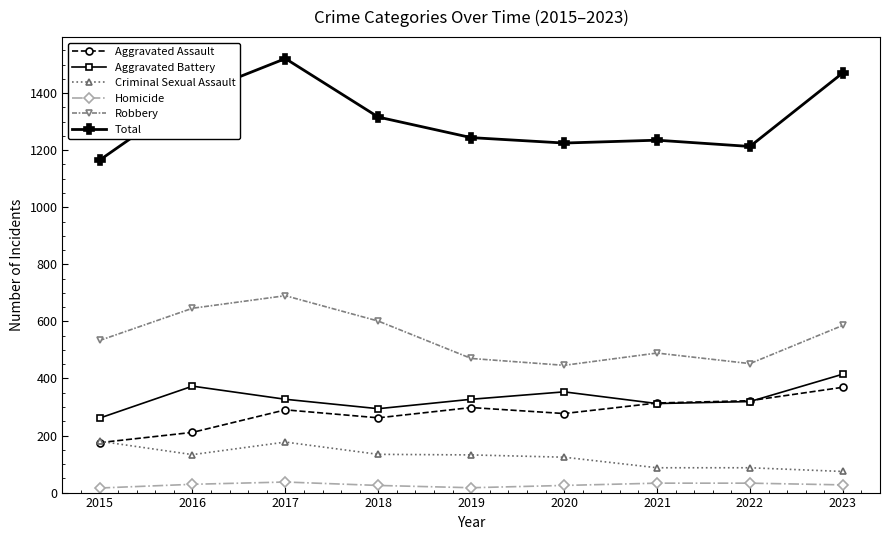

Where is the first local maximum for Total?

2017